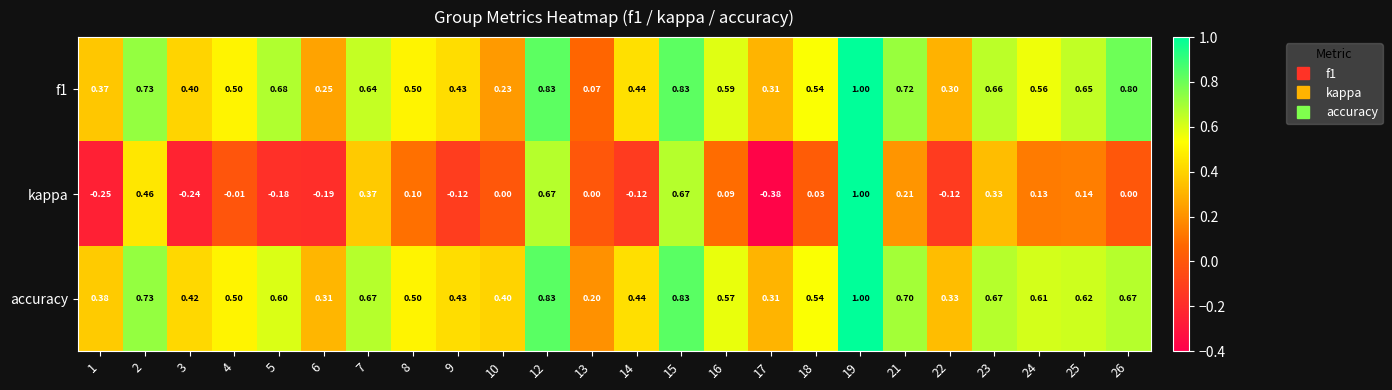

Between 14 and 15, which series saw the biggest shift?

kappa